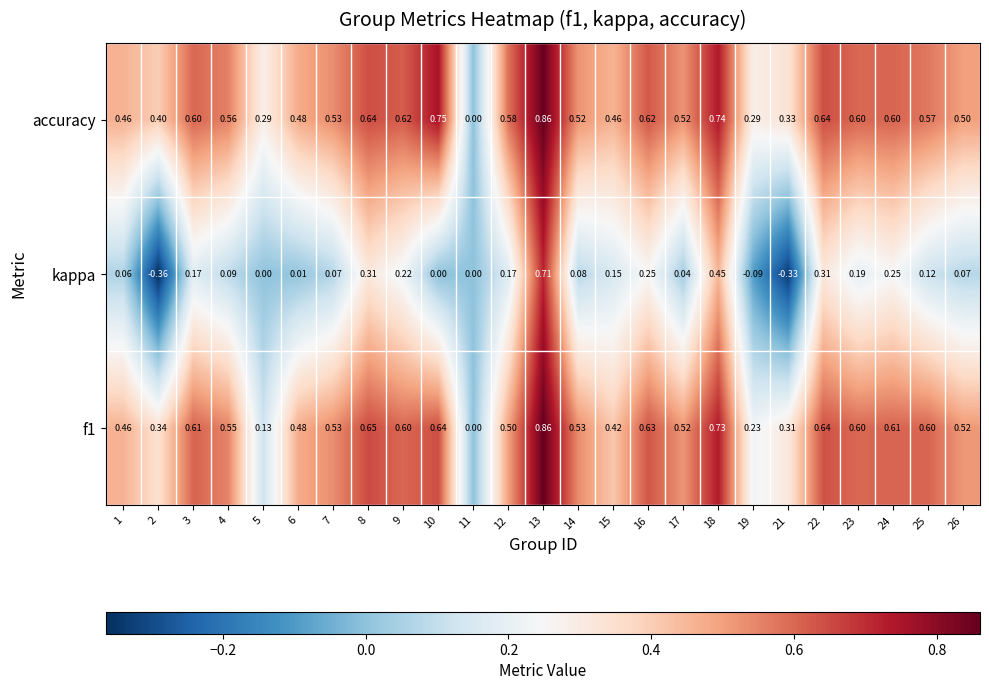

Which series changed the most between 2 and 4?

kappa